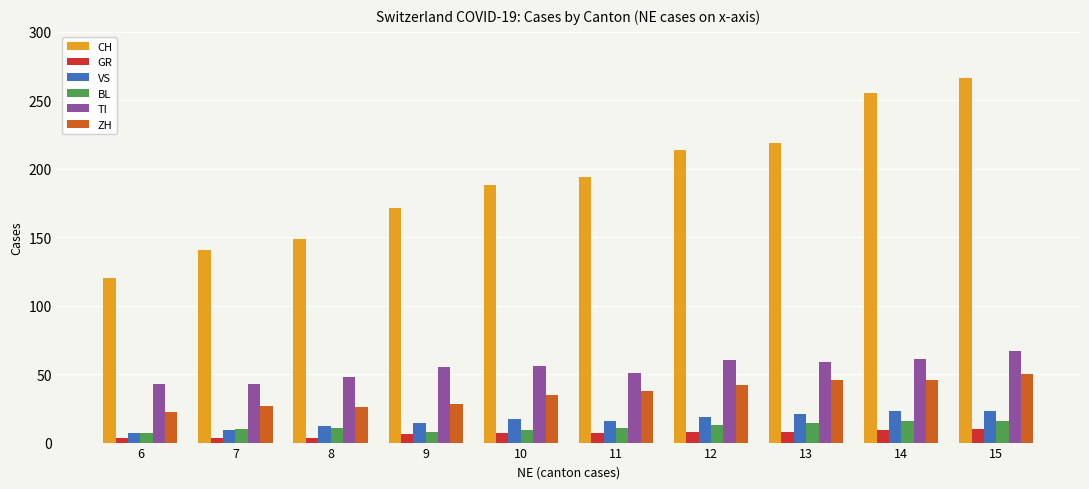

How many GR values are between 3 and 8?

8